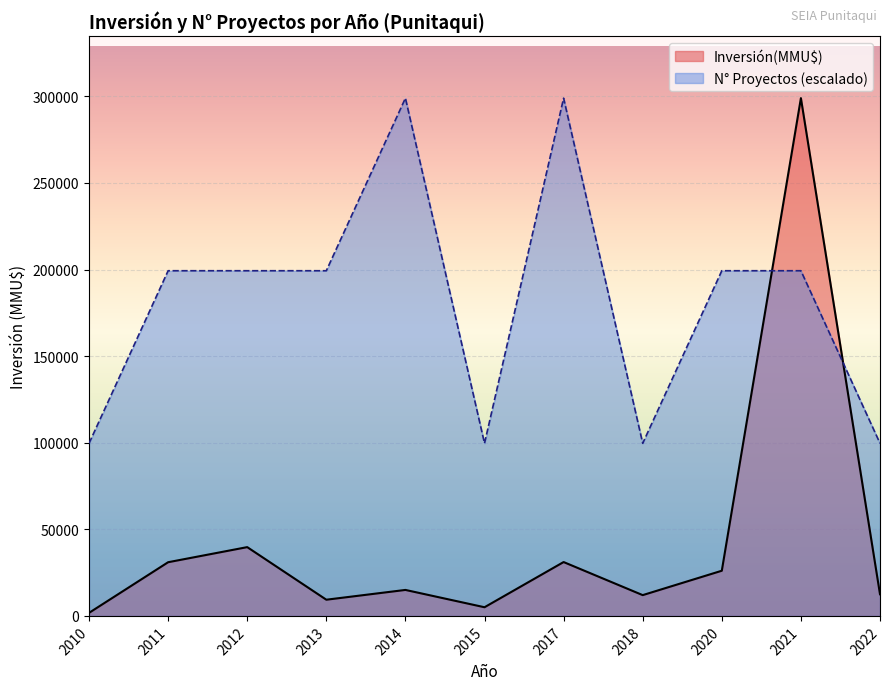

Which series changed the most between 2021 and 2022?

Inversión(MMU$)